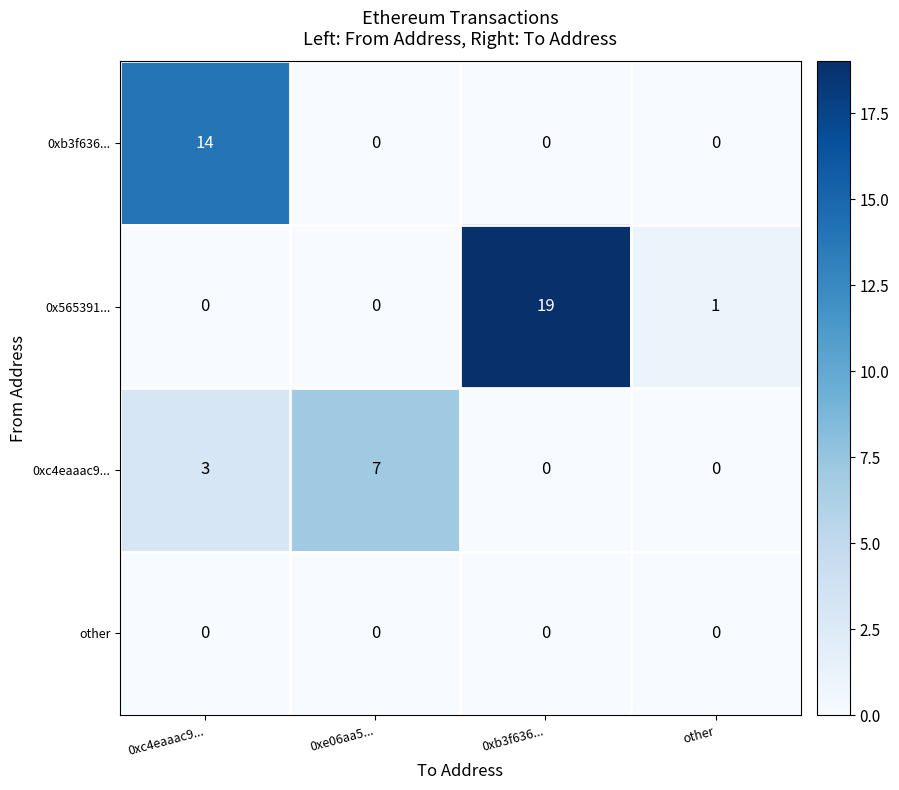

Where is 0x565391... nearest to the value 9?

other